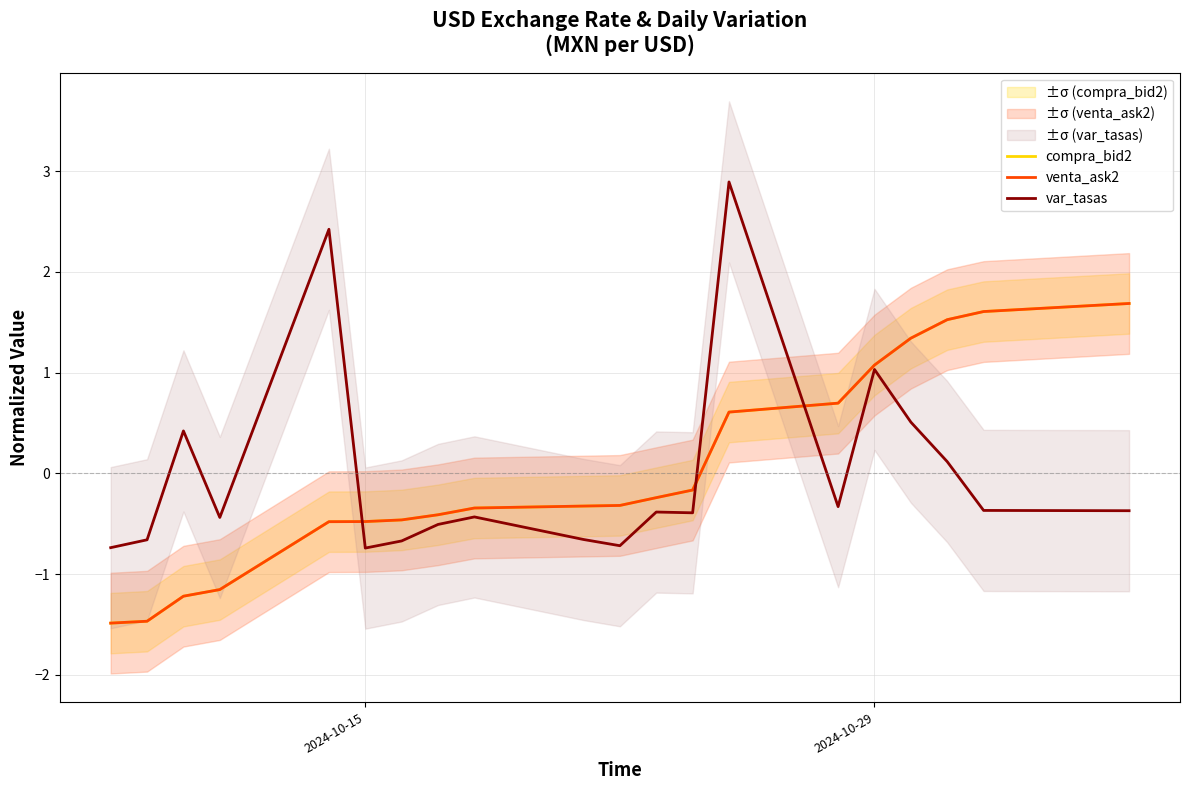

How many positive values does the var_tasas series have?

6